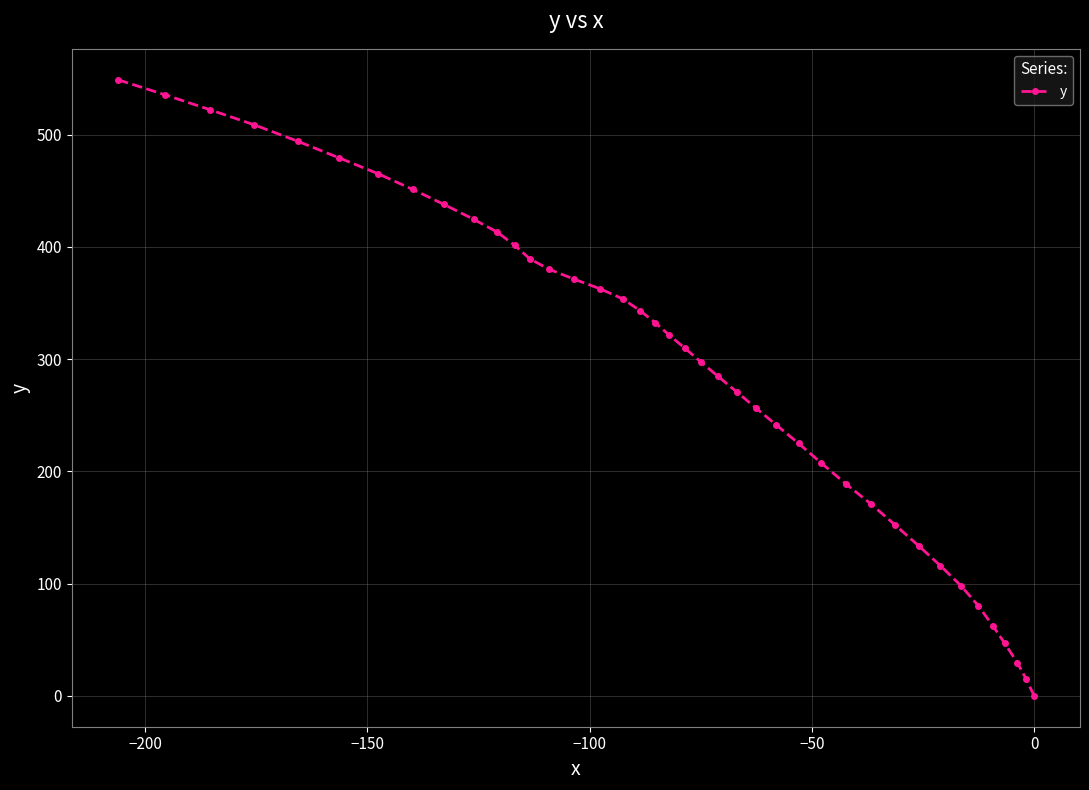

What is the greatest value displayed?

549.0